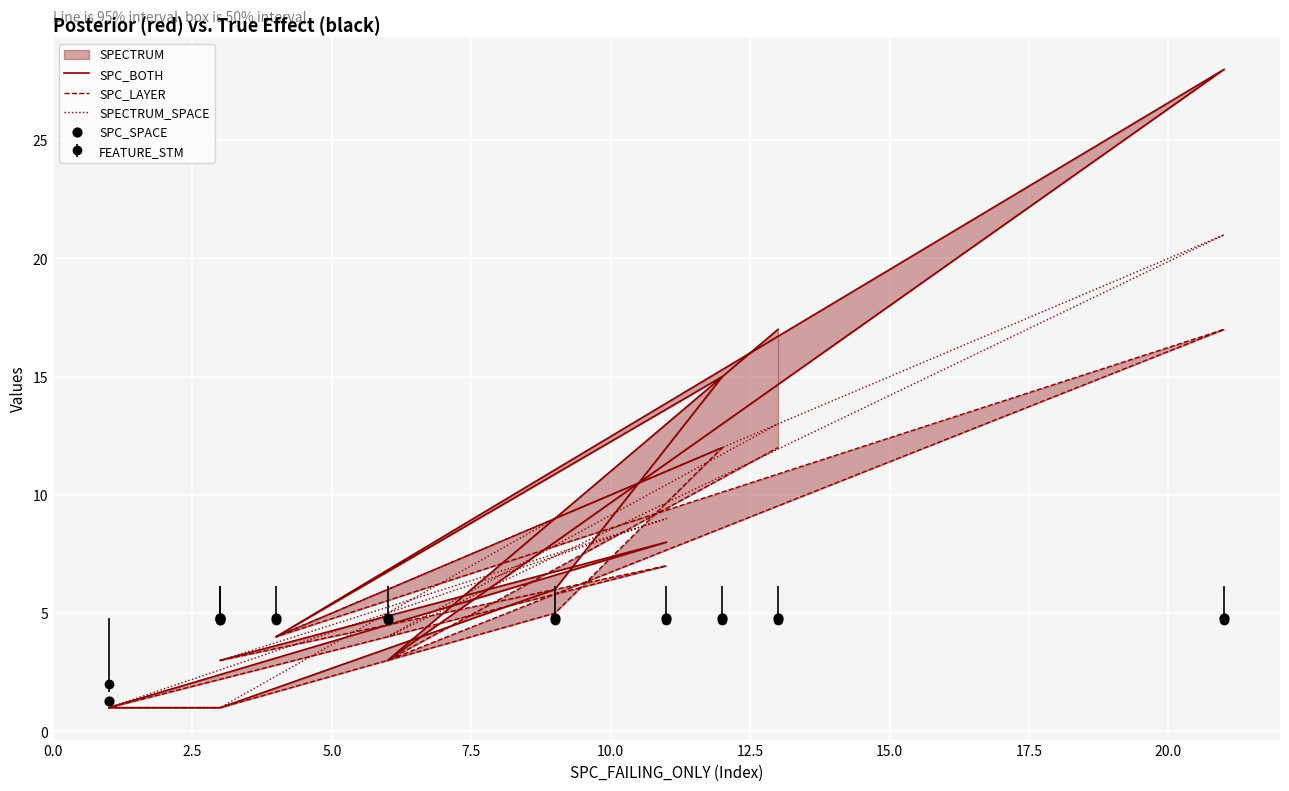

What is the total value across all series at 2.5?

28.8